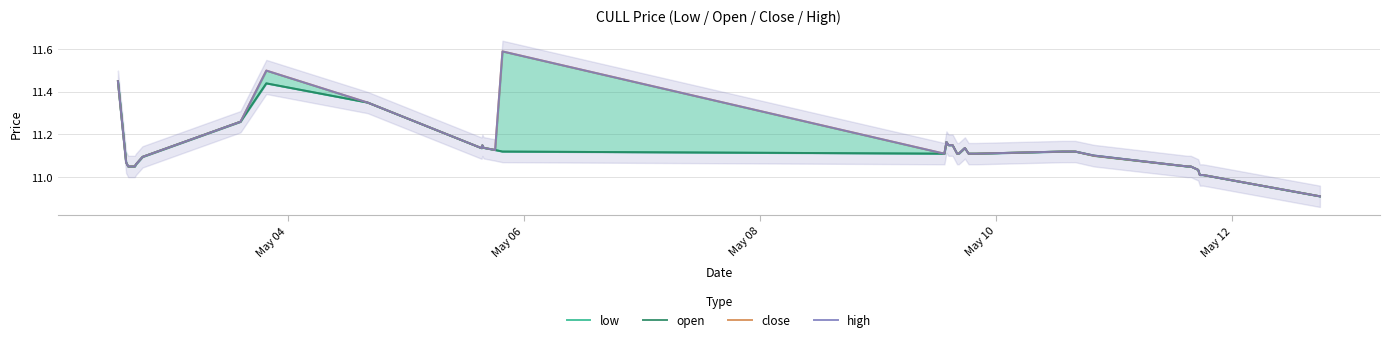

Is it true that low equals 18.5 at 10?

False